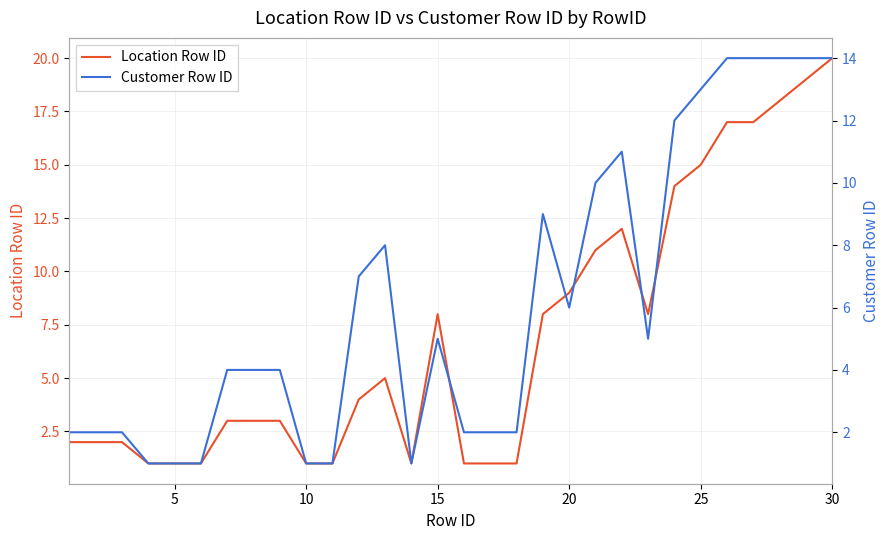

What is the highest value of the Location Row ID series?

20